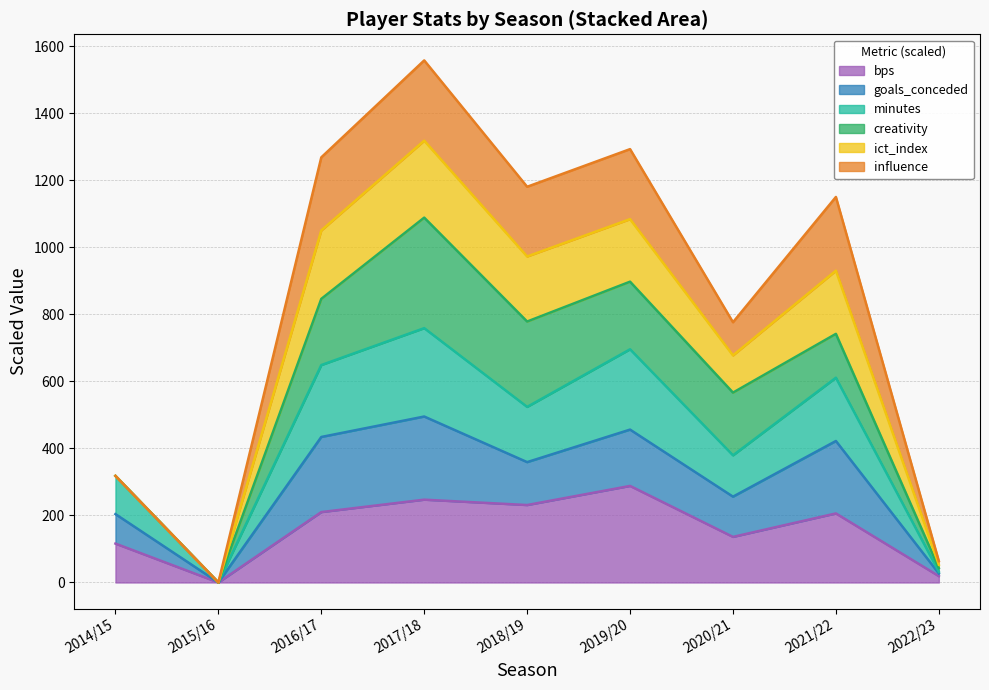

What is the approximate value of bps at 2016/17?

210.0